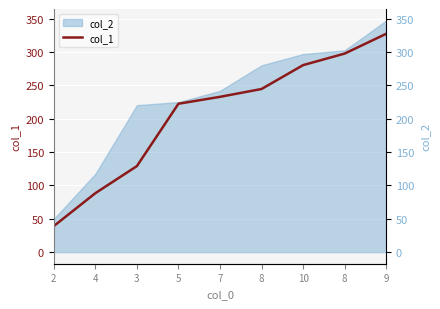

What is the ratio of the value at 8 to the value at 9?

0.9